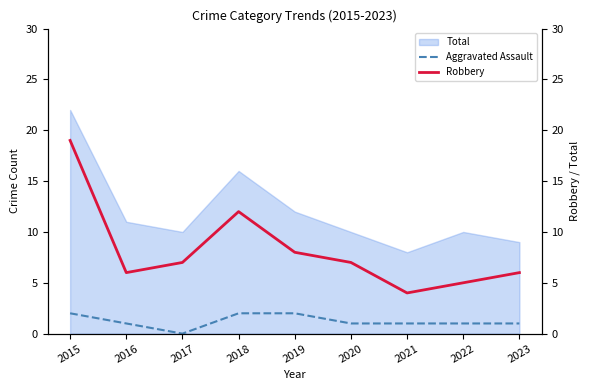

True or false: Aggravated Assault and Total cross at least once.

False